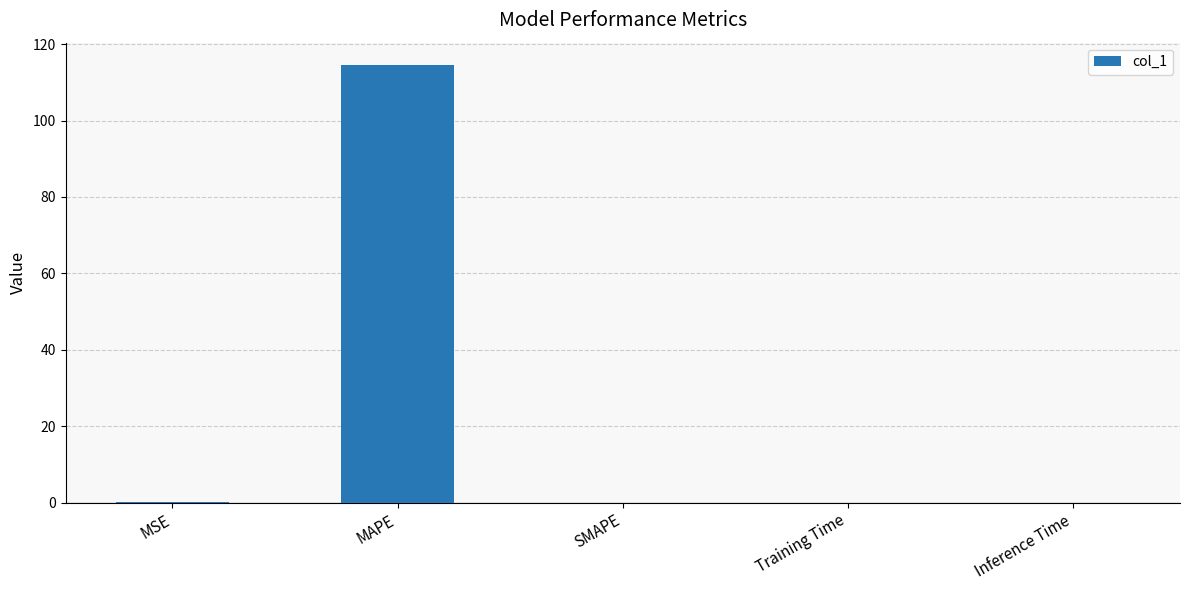

The value at SMAPE is 58.8. True or false?

False